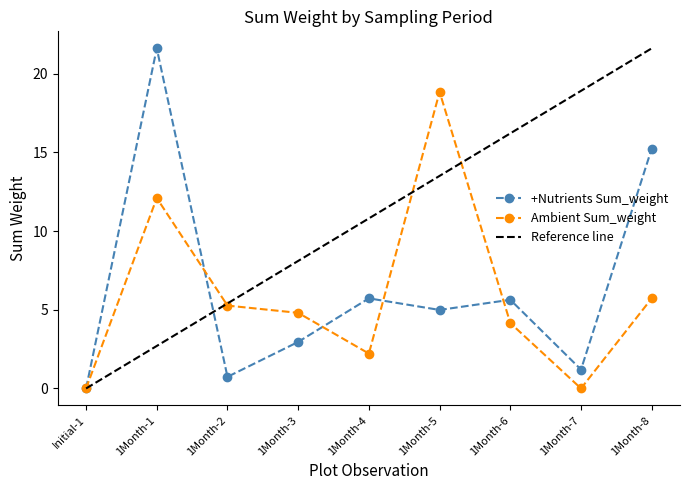

How many interior local valleys does the +Nutrients Sum_weight series have?

3